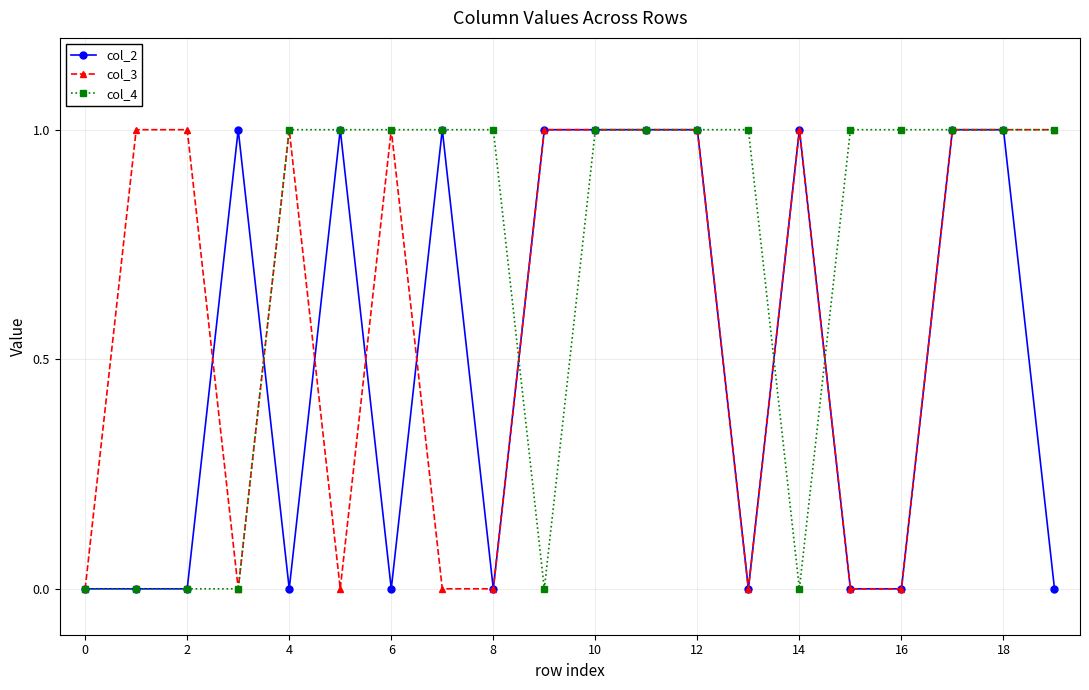

Reading left to right, transcribe all the data shown in this chart.

col_2: 0	0	0	1	0	1	0	1	0	1	1	1	1	0	1	0	0	1	1	0
col_3: 0	1	1	0	1	0	1	0	0	1	1	1	1	0	1	0	0	1	1	1
col_4: 0	0	0	0	1	1	1	1	1	0	1	1	1	1	0	1	1	1	1	1